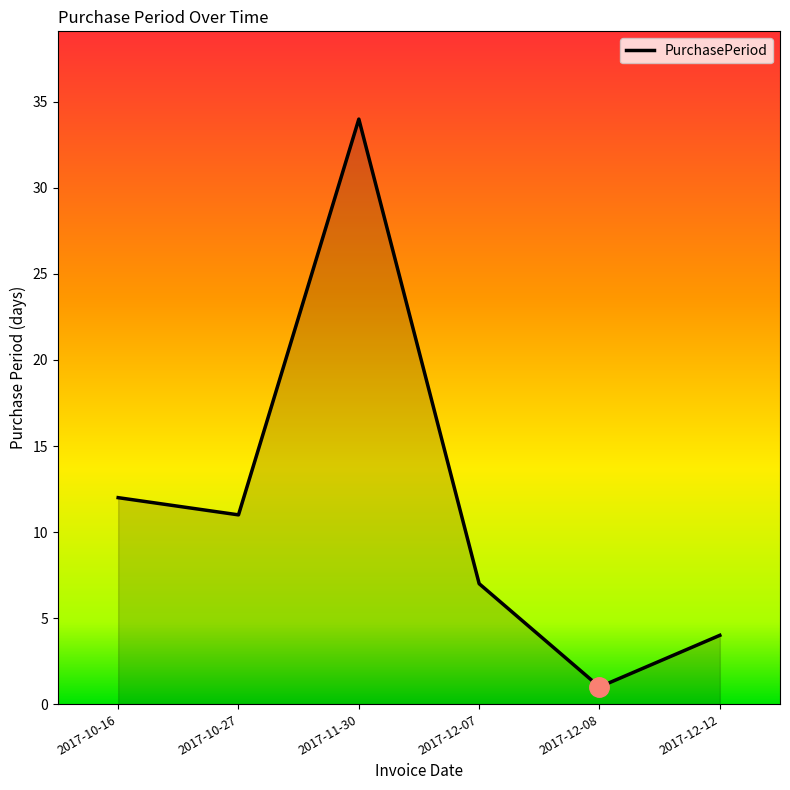

At which label does the data first exceed 11?

2017-10-16